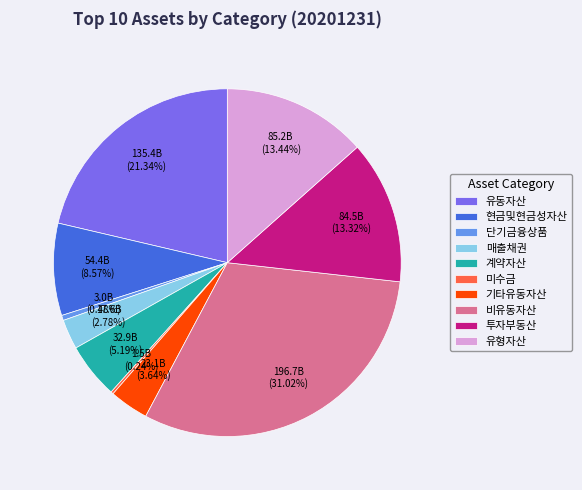

What is the ratio of the value at 매출채권 to the value at 기타유동자산?

0.8